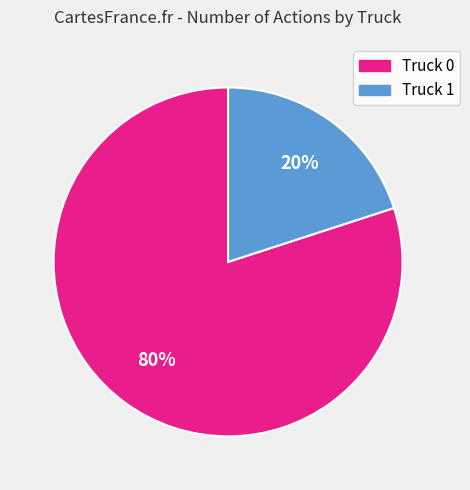

Which category has the biggest portion of the pie?

Truck 0